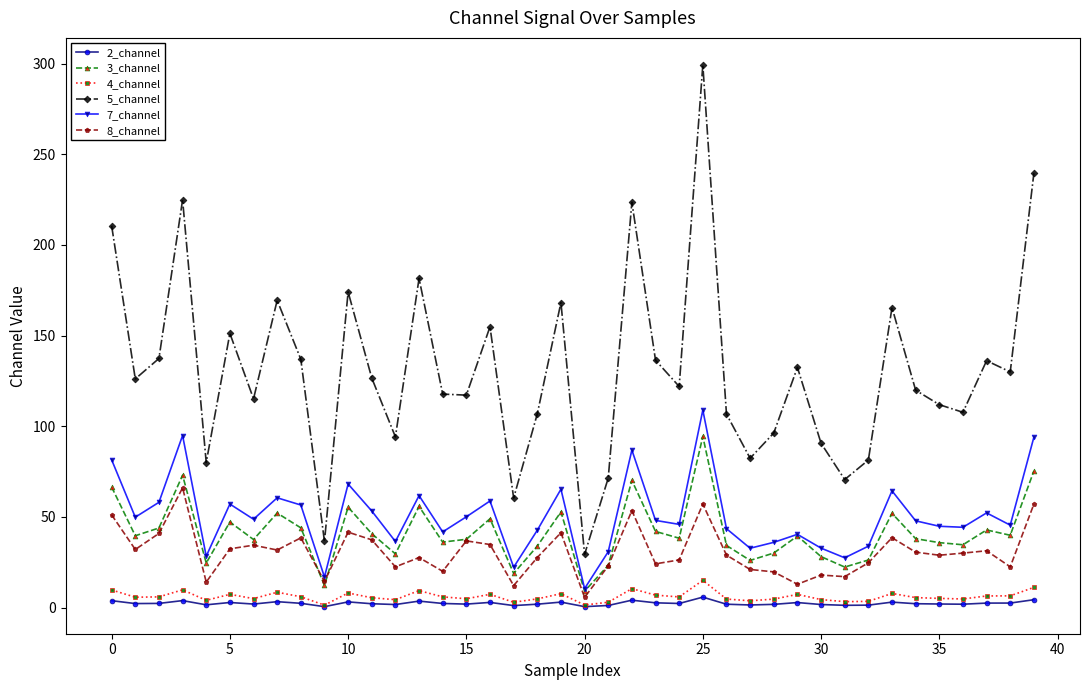

What are all the series names shown in the legend?

2_channel, 3_channel, 4_channel, 5_channel, 7_channel, 8_channel